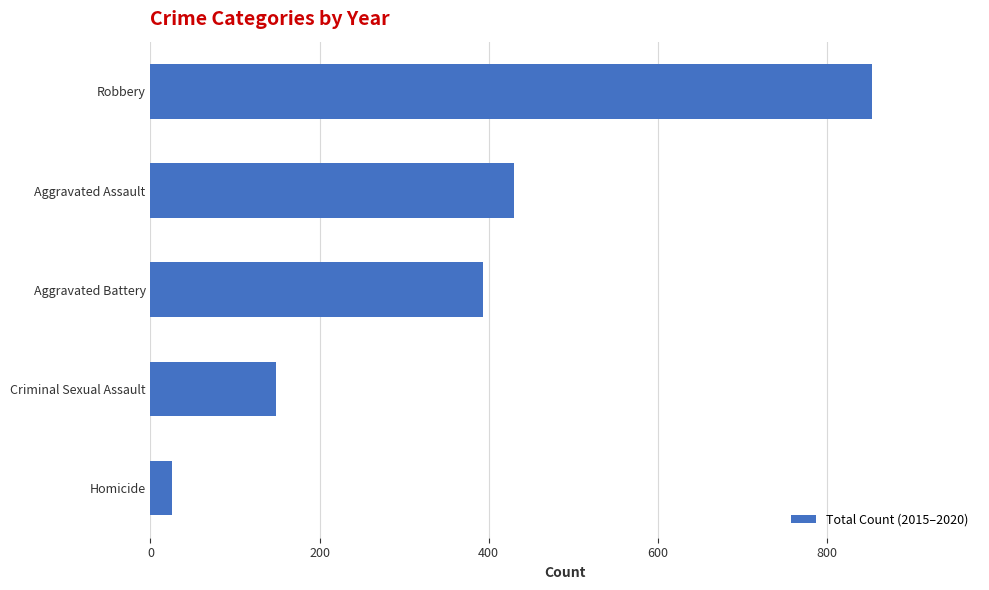

List the labels in order of value, smallest first.

Homicide, Criminal Sexual Assault, Aggravated Battery, Aggravated Assault, Robbery